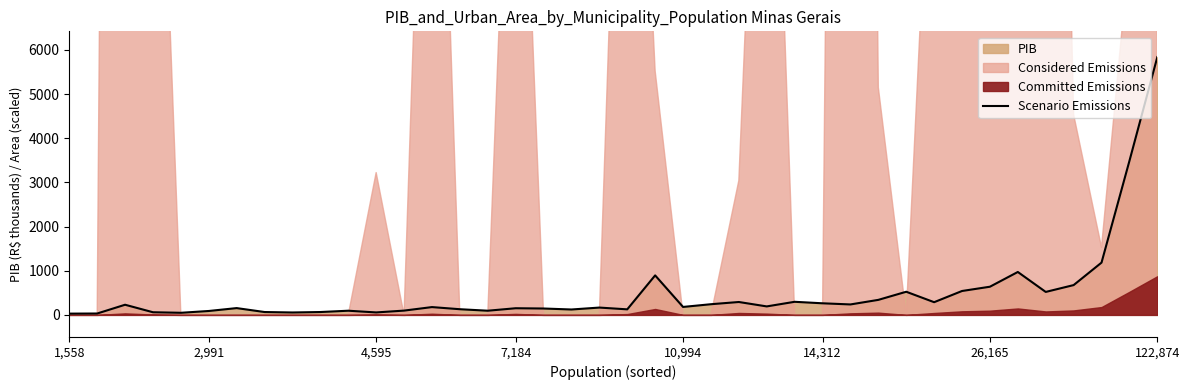

Which category has the highest value in the Scenario Emissions series?

122,874